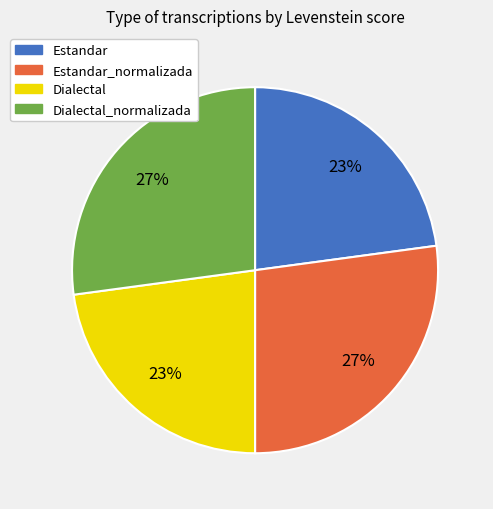

Does any single category account for the majority?

No